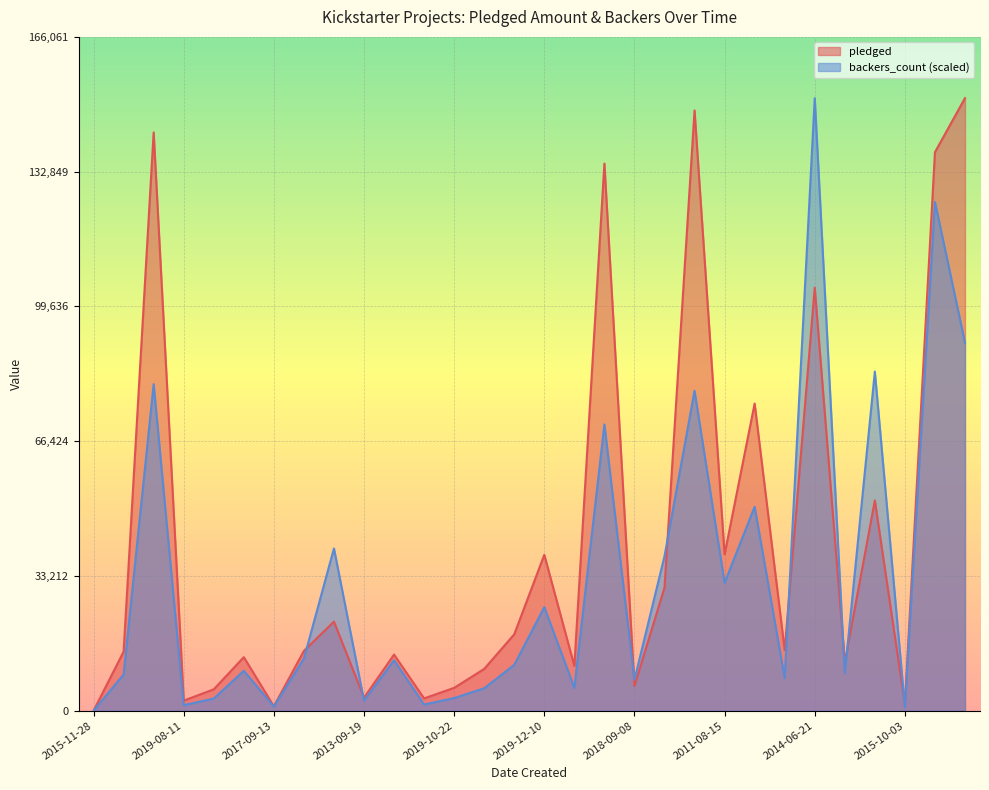

How many intersections are there between backers_count and pledged?

8